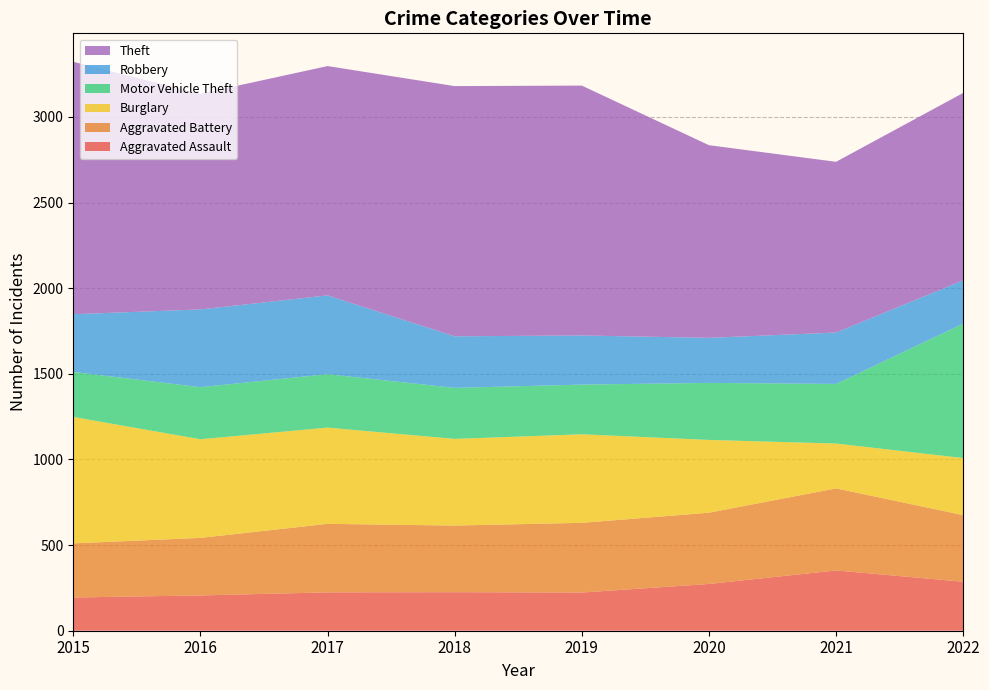

Reading left to right, transcribe all the data shown in this chart.

Aggravated Assault: 194	206	224	225	223	273	352	286
Aggravated Battery: 316	336	400	389	407	416	479	389
Burglary: 738	576	562	506	517	425	262	333
Motor Vehicle Theft: 263	304	312	298	290	333	348	785
Robbery: 337	454	460	301	287	263	300	253
Theft: 1474	1259	1339	1461	1459	1125	997	1094